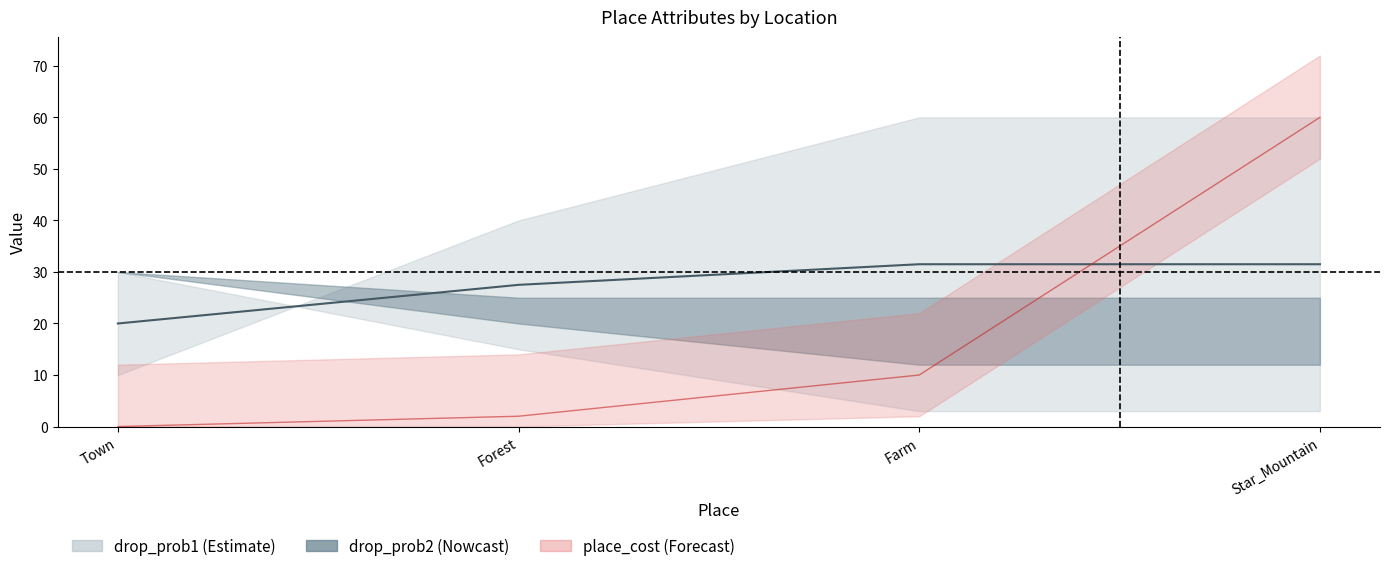

What value does the drop_prob3 series have at Town?

20.0